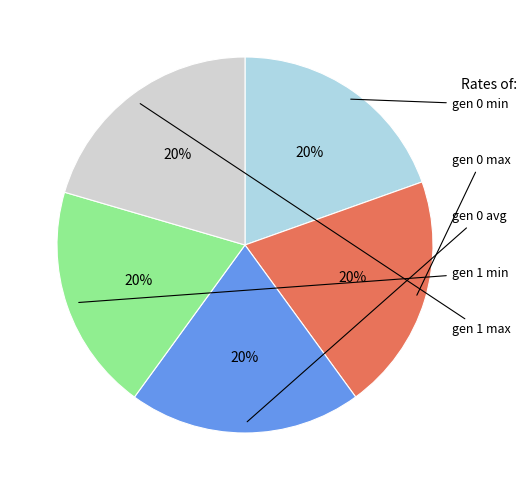

To the nearest percent, what is the average slice percentage?

20%